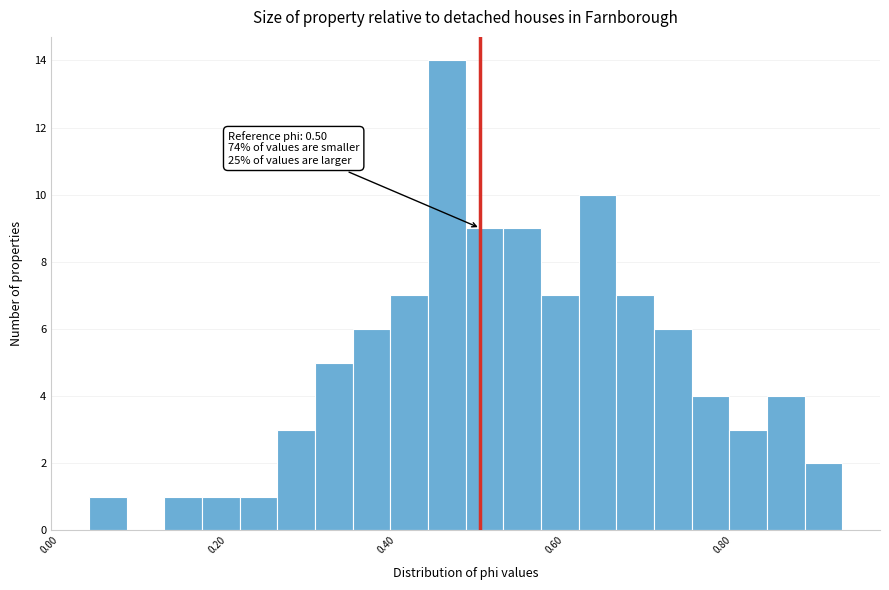

Read against the x-axis, roughly where is the centre of the tallest bar?

0.46